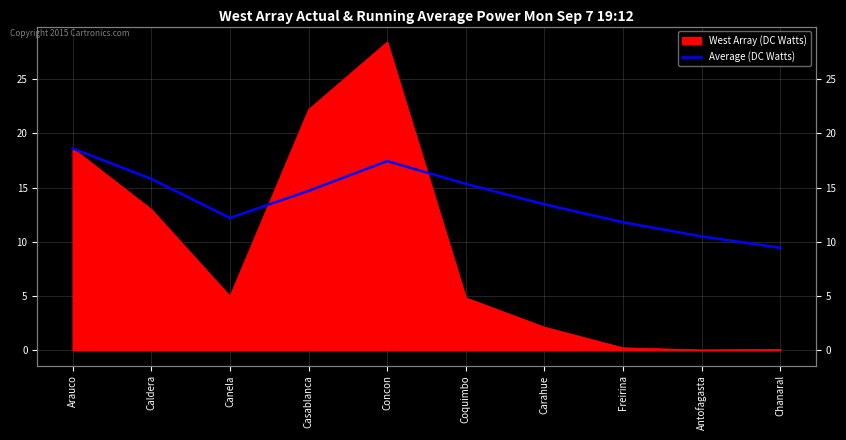

How many categories are shown in the chart?

10